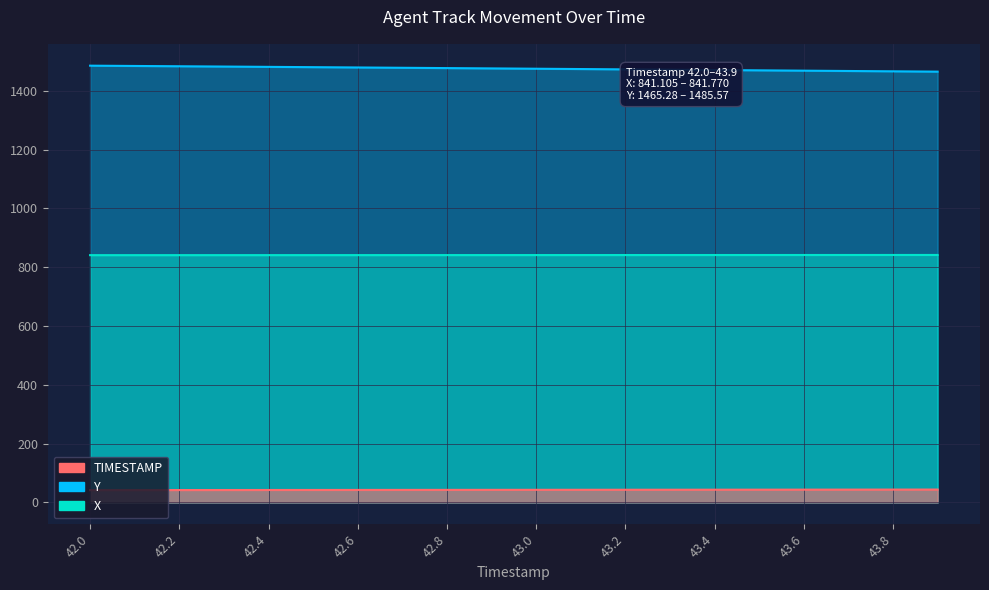

Reading right to left, extract all data points from this chart.

X: 43.9=841.8	43.8=841.7	43.7=841.7	43.6=841.6	43.5=841.6	43.4=841.6	43.3=841.5	43.2=841.5	43.1=841.4	43.0=841.4	42.9=841.4	42.8=841.3	42.7=841.3	42.6=841.3	42.5=841.2	42.4=841.2	42.3=841.2	42.2=841.1	42.1=841.1	42.0=841.1
Y: 43.9=1465.3	43.8=1466.4	43.7=1467.5	43.6=1468.6	43.5=1469.7	43.4=1470.8	43.3=1471.9	43.2=1473.0	43.1=1474.1	43.0=1475.2	42.9=1476.3	42.8=1477.3	42.7=1478.4	42.6=1479.5	42.5=1480.5	42.4=1481.5	42.3=1482.5	42.2=1483.6	42.1=1484.6	42.0=1485.6
TIMESTAMP: 43.9=43.9	43.8=43.8	43.7=43.7	43.6=43.6	43.5=43.5	43.4=43.4	43.3=43.3	43.2=43.2	43.1=43.1	43.0=43.0	42.9=42.9	42.8=42.8	42.7=42.7	42.6=42.6	42.5=42.5	42.4=42.4	42.3=42.3	42.2=42.2	42.1=42.1	42.0=42.0